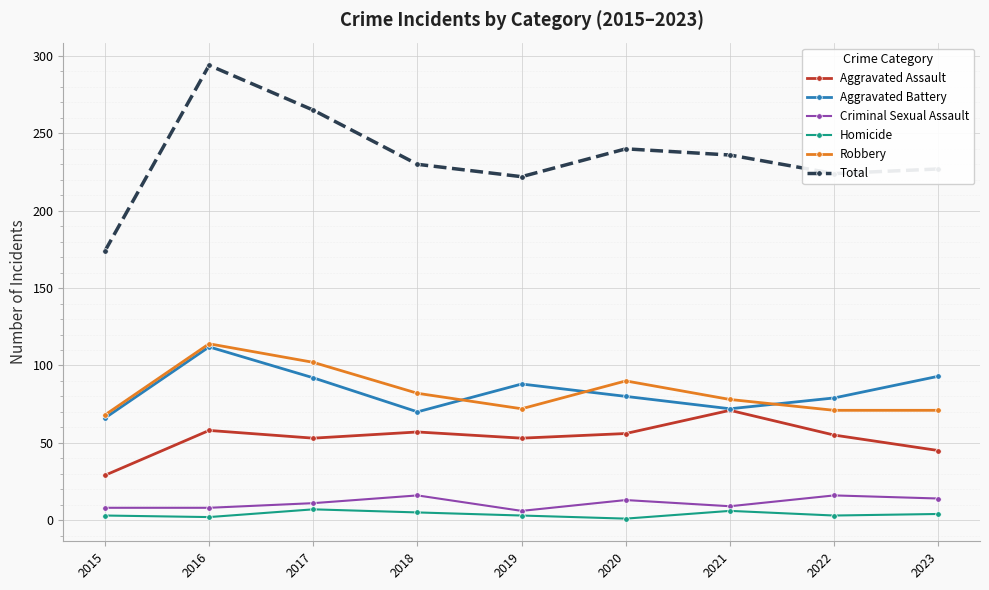

True or false: Criminal Sexual Assault and Aggravated Assault intersect in this chart.

False